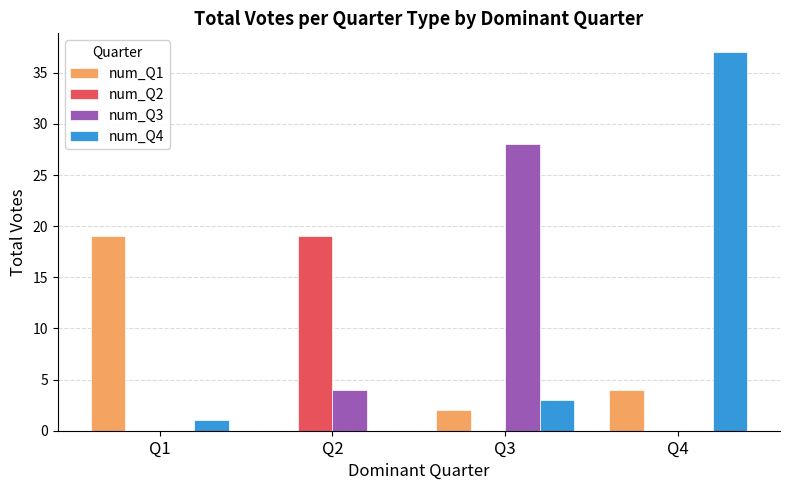

At which category does the chart reach its peak across all series?

Q4